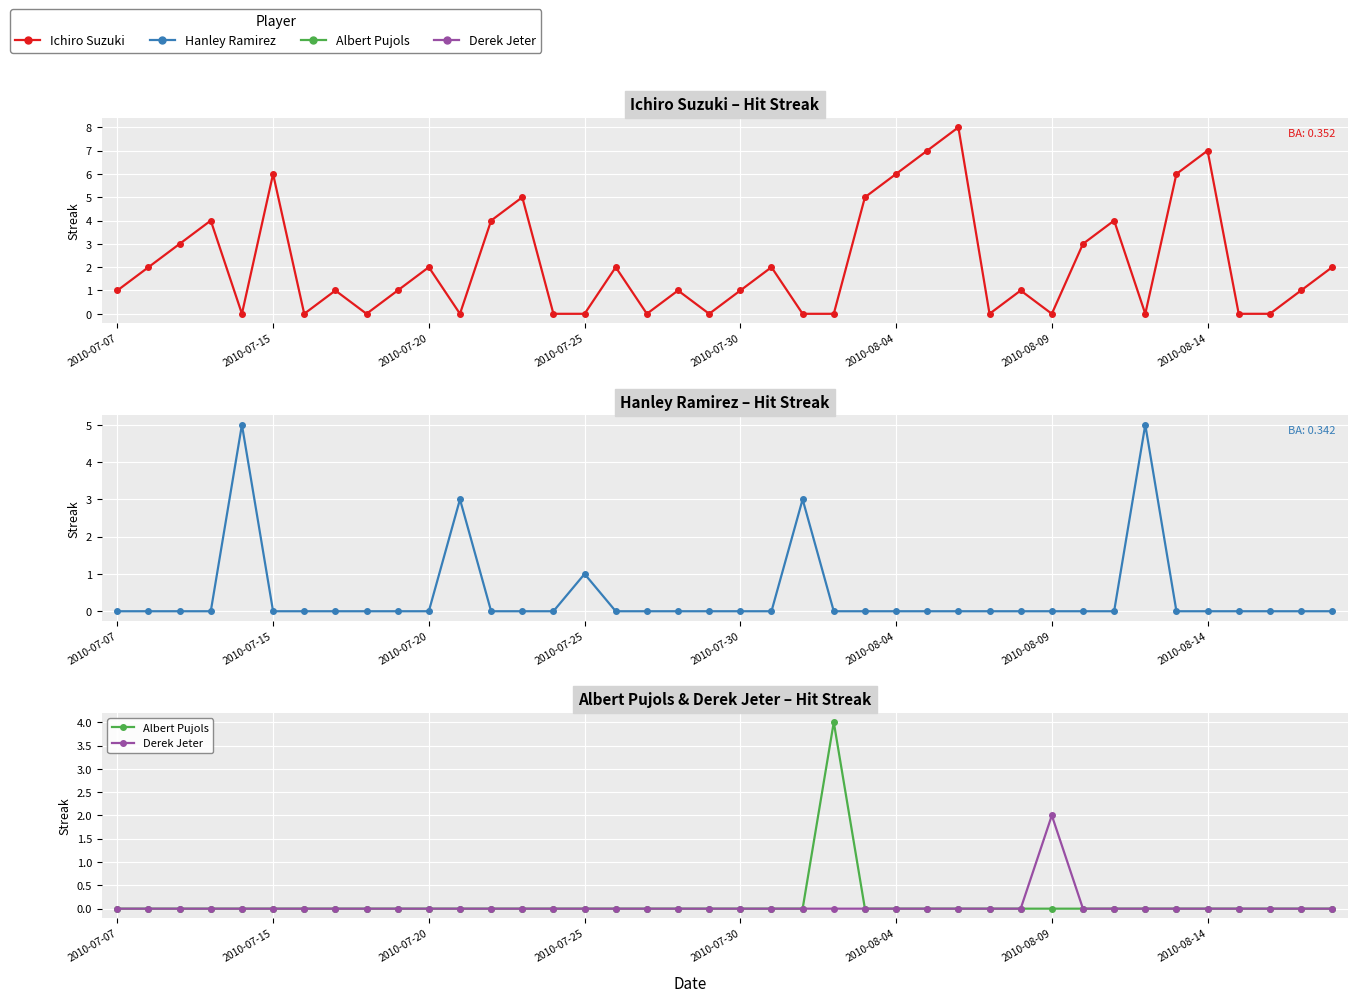

Which series has the widest spread of values?

Ichiro Suzuki